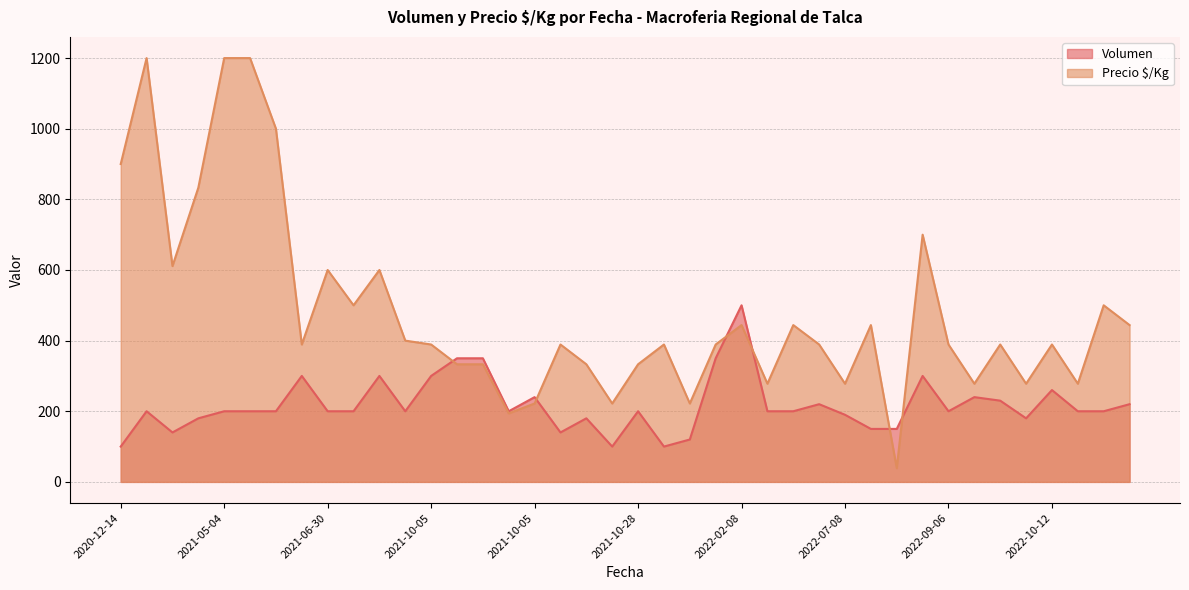

The value of Volumen at 2021-10-05 is 300. True or false?

True